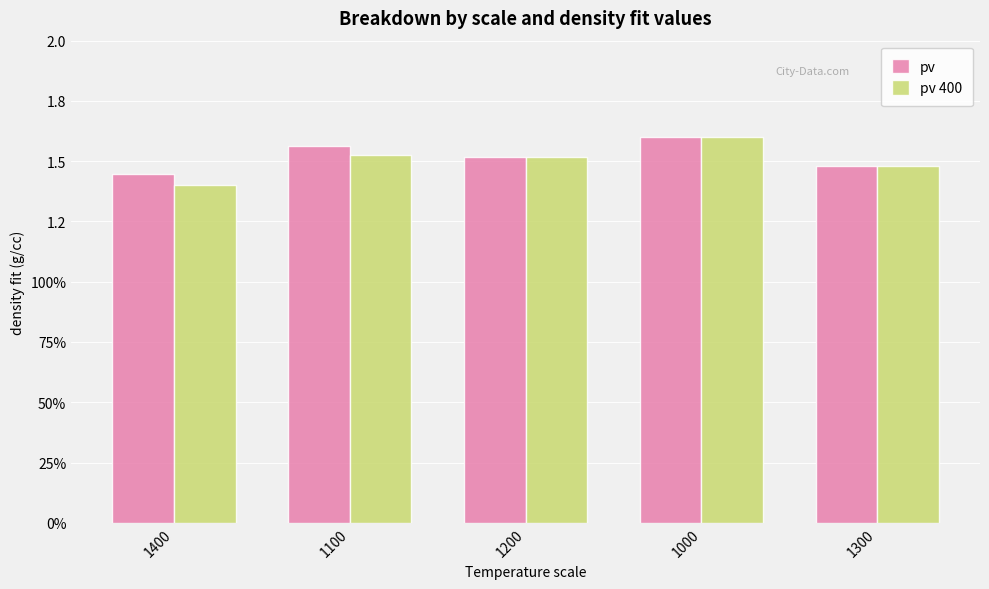

How many pv 400 values are between 1 and 2?

5